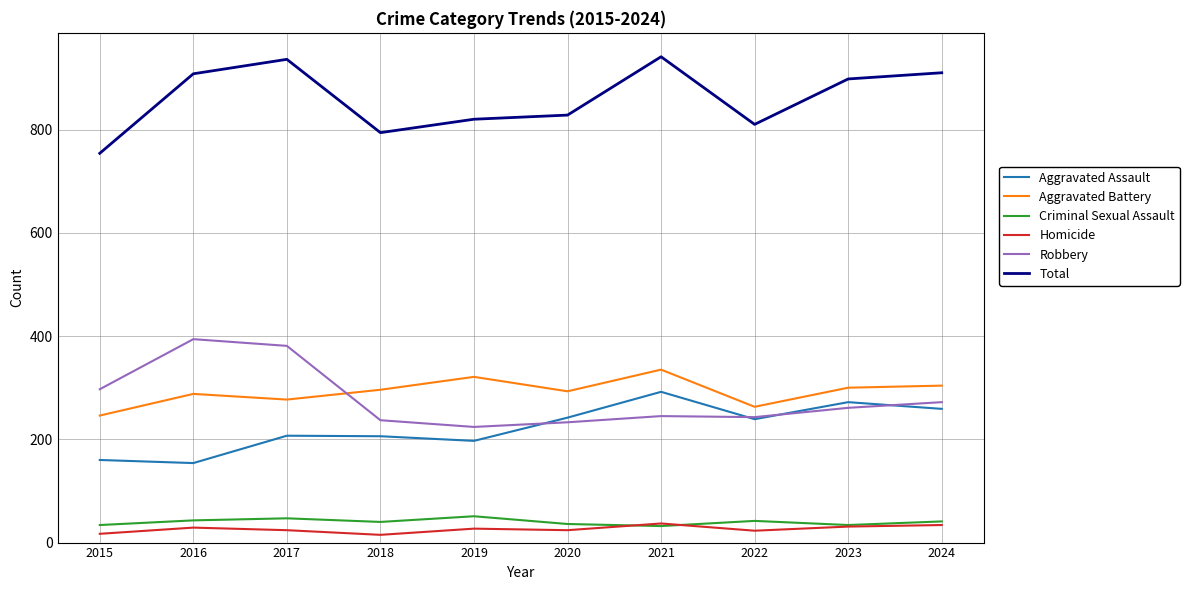

In Criminal Sexual Assault, how many points are higher than both neighbors (excluding endpoints)?

3